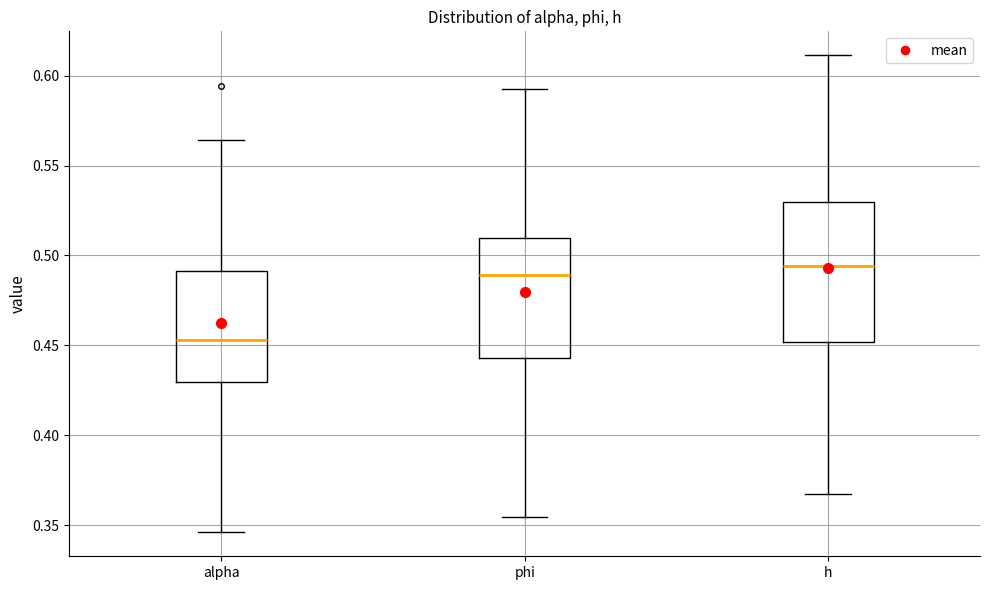

Where is the upper edge of the box for h on the y-axis? The values are not printed on the chart, so give them approximately, as read against the axis.

0.530